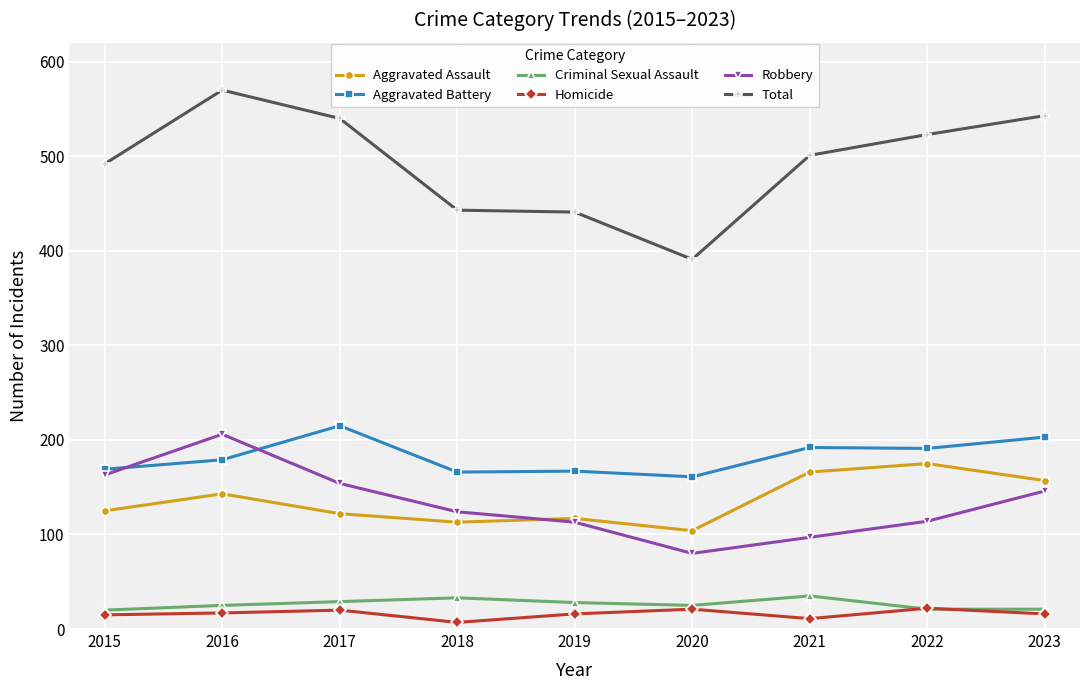

True or false: Homicide and Robbery cross at least once.

False